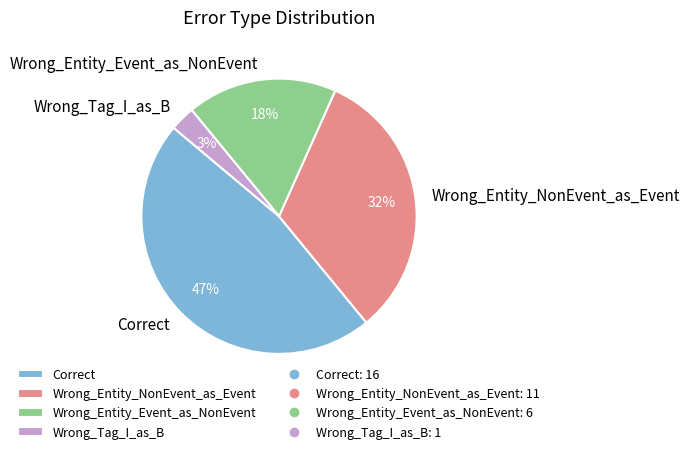

What is the largest slice in the pie chart?

Correct